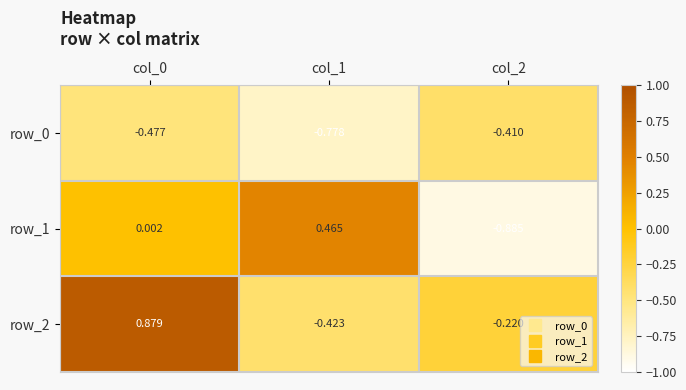

At how many categories does at least one series exceed 0?

2